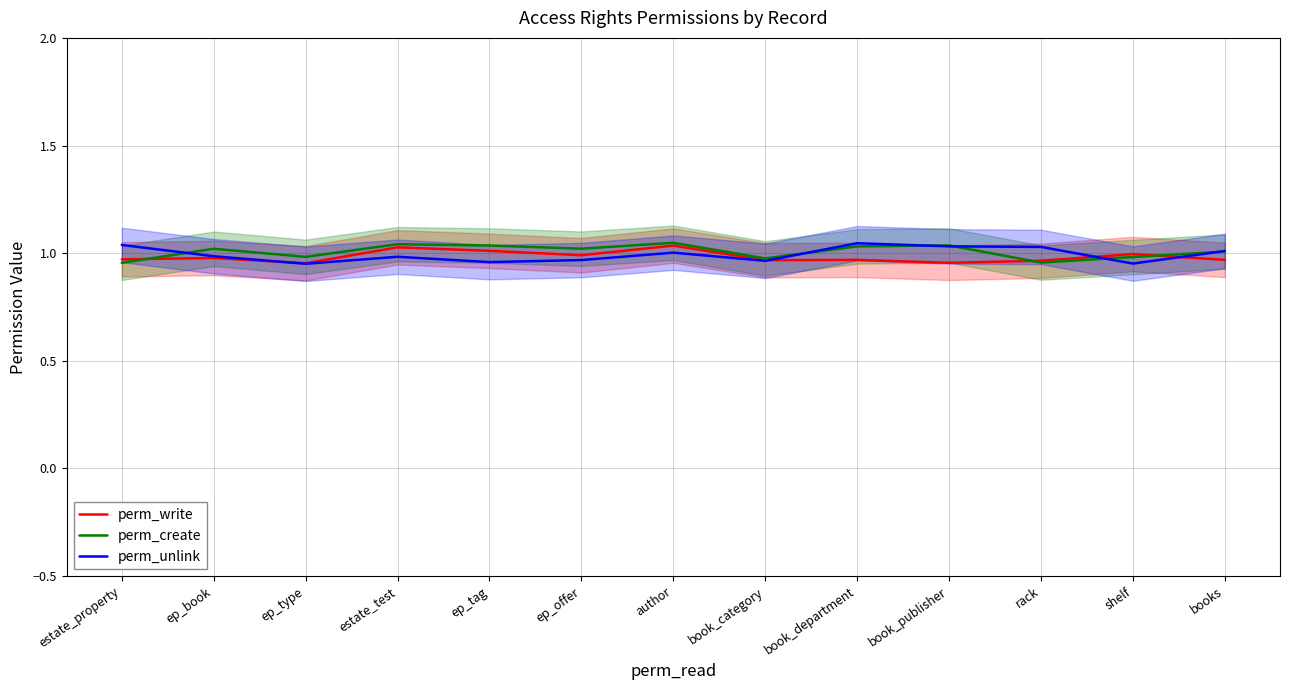

Which series has the largest range (max minus min)?

perm_unlink